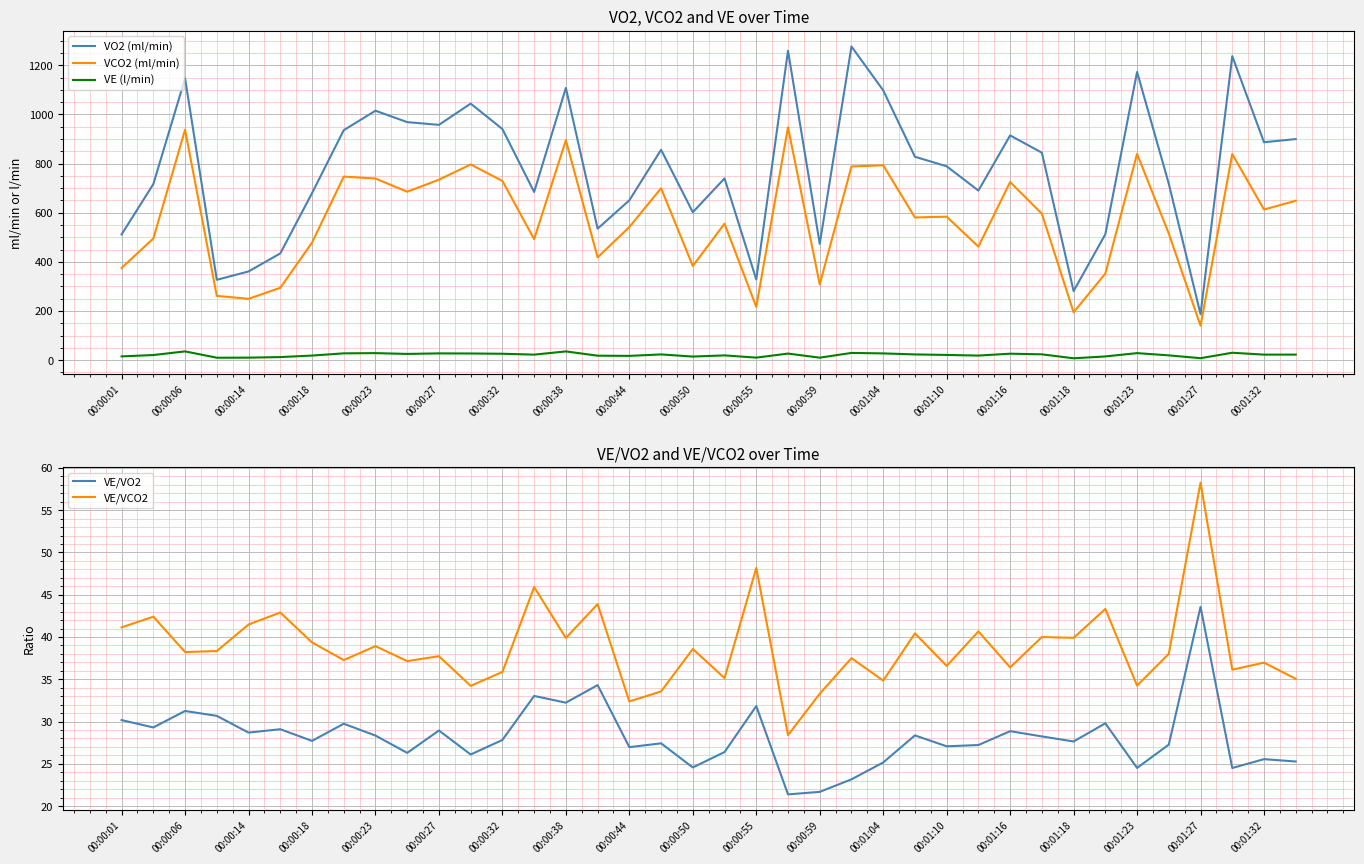

True or false: VE/VO2 has a value of 24.5 at 00:01:23.

True